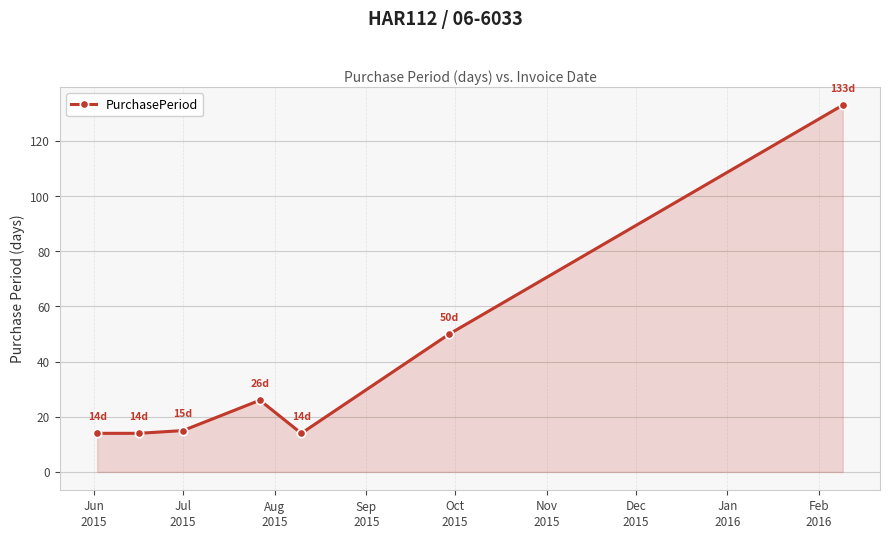

True or false: there are more than 2 points higher than both neighbors.

False